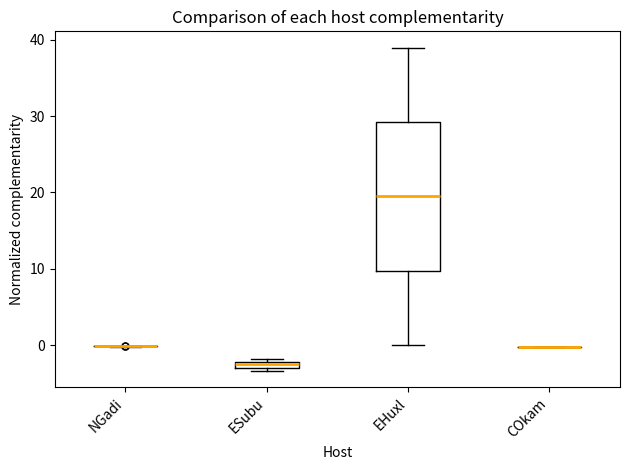

Where is the upper edge of the box for ESubu on the y-axis? The values are not printed on the chart, so give them approximately, as read against the axis.

-2